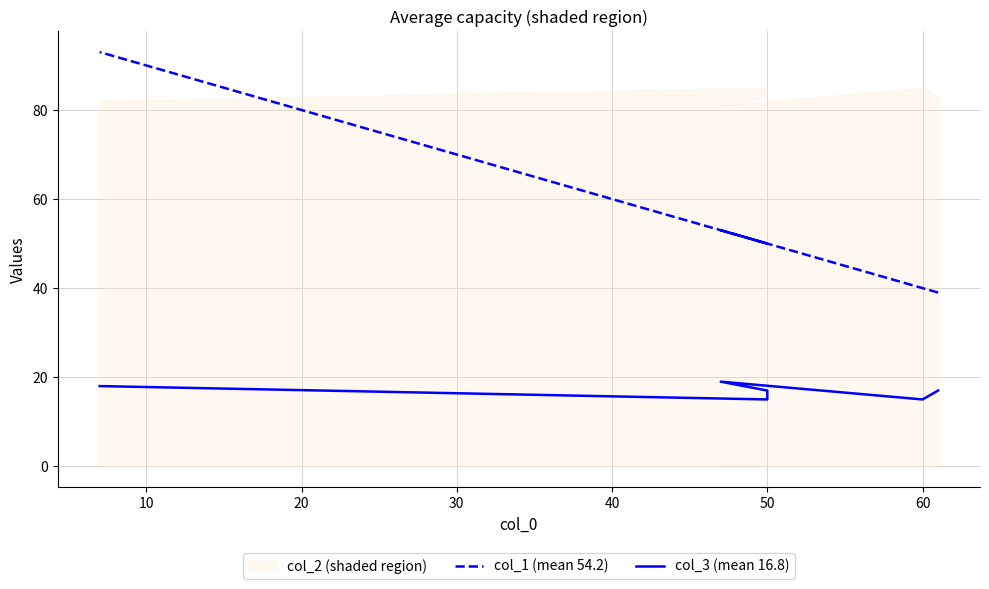

True or false: col_1 (mean 54.2) has more than 0 interior local peaks.

True